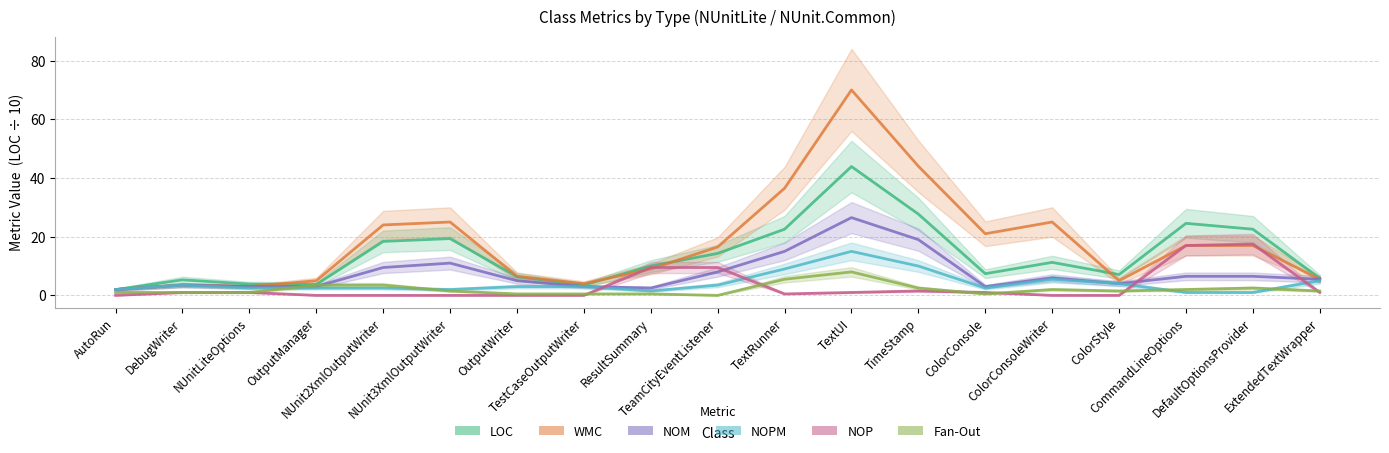

At which label does NOPM first exceed 3?

DebugWriter